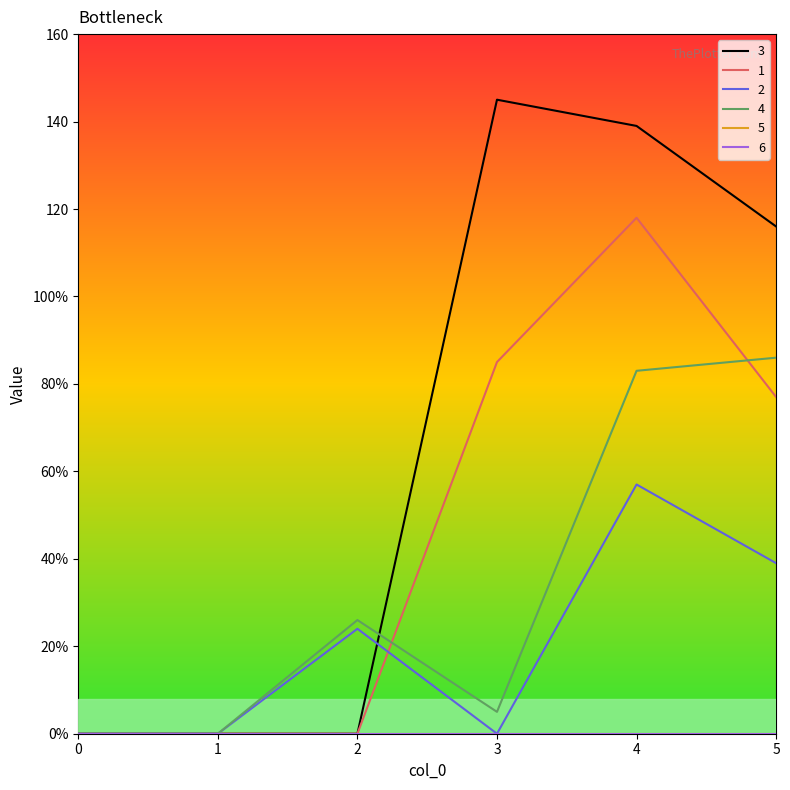

Which series has the largest range (max minus min)?

3